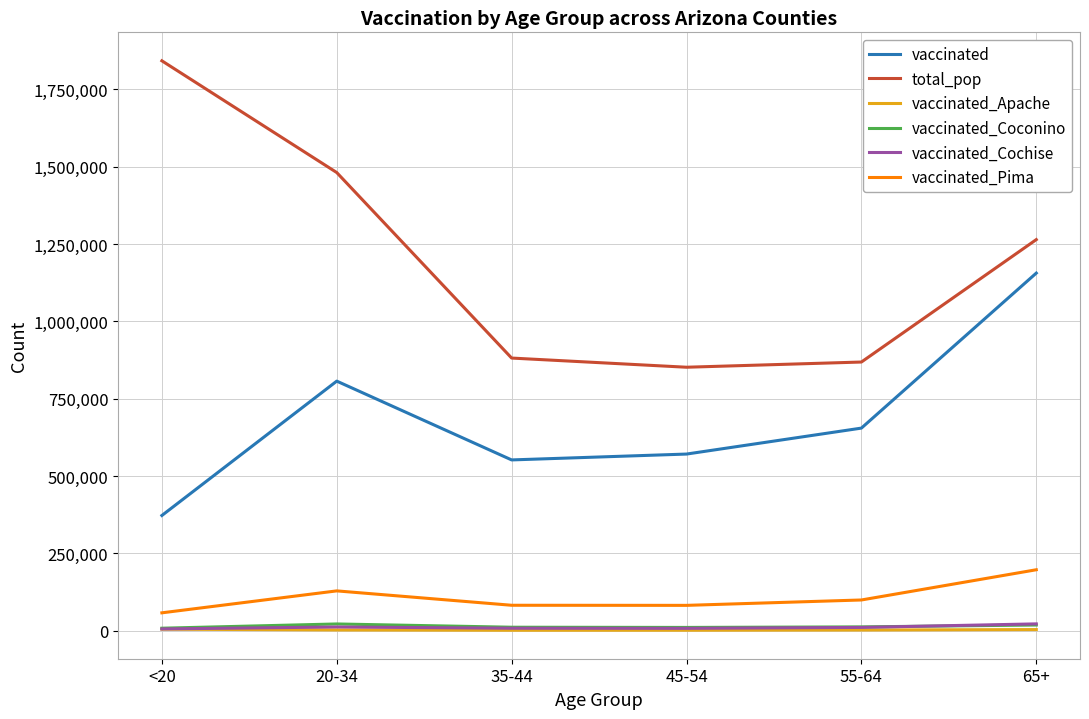

Which series has the widest spread of values?

total_pop